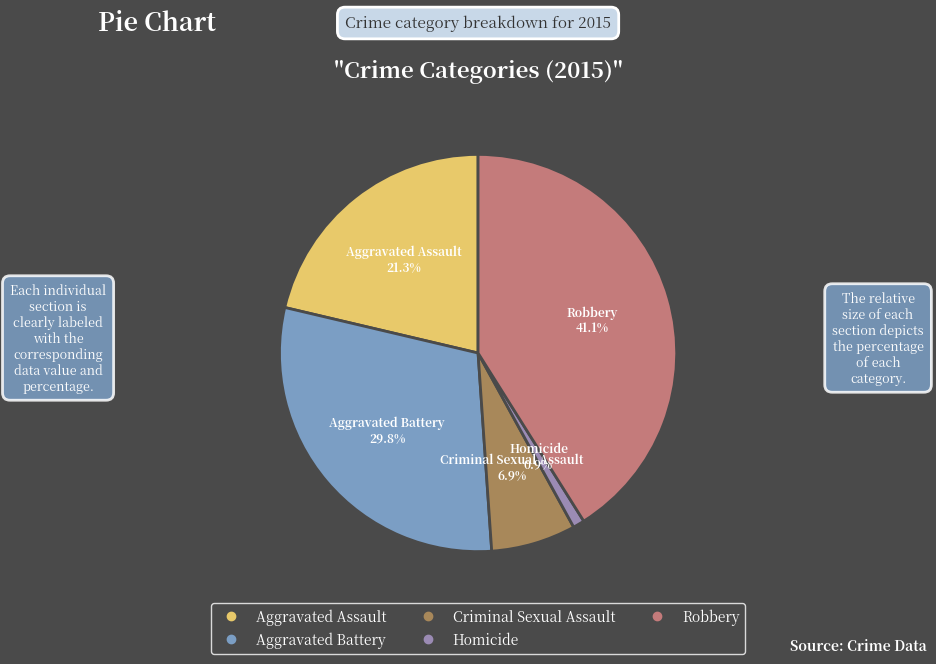

Between Robbery and Homicide, which is larger?

Robbery